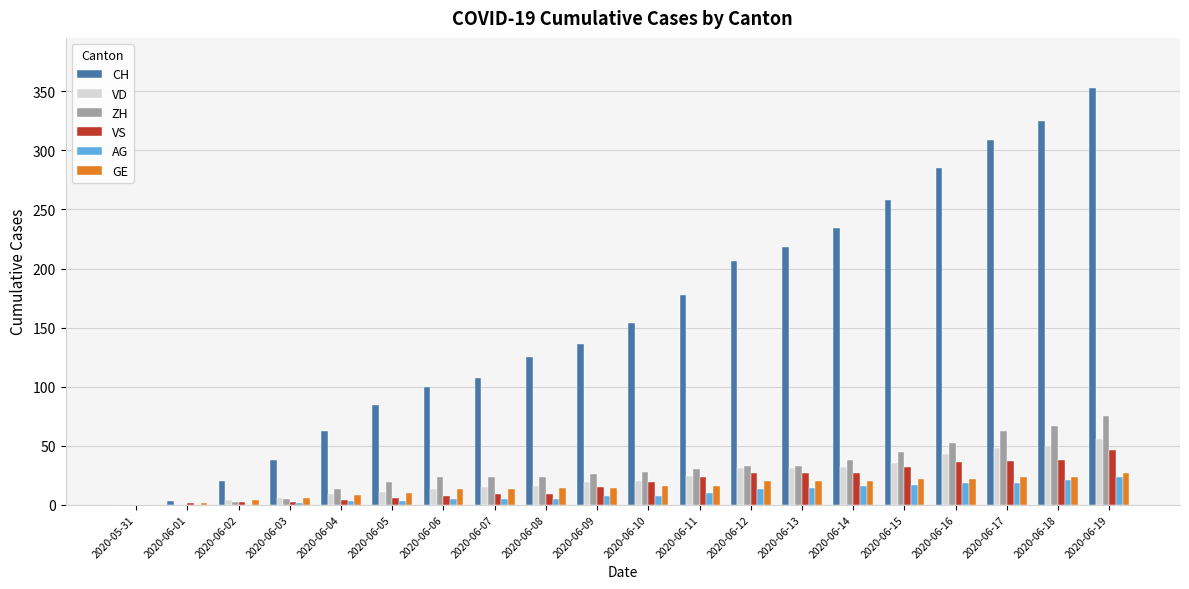

Which category has the highest value across all series?

2020-06-19